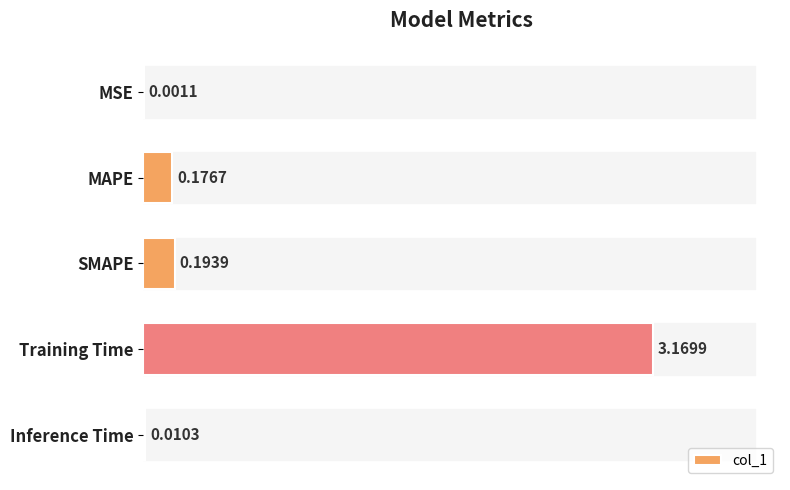

What is the sum of all values?

3.6